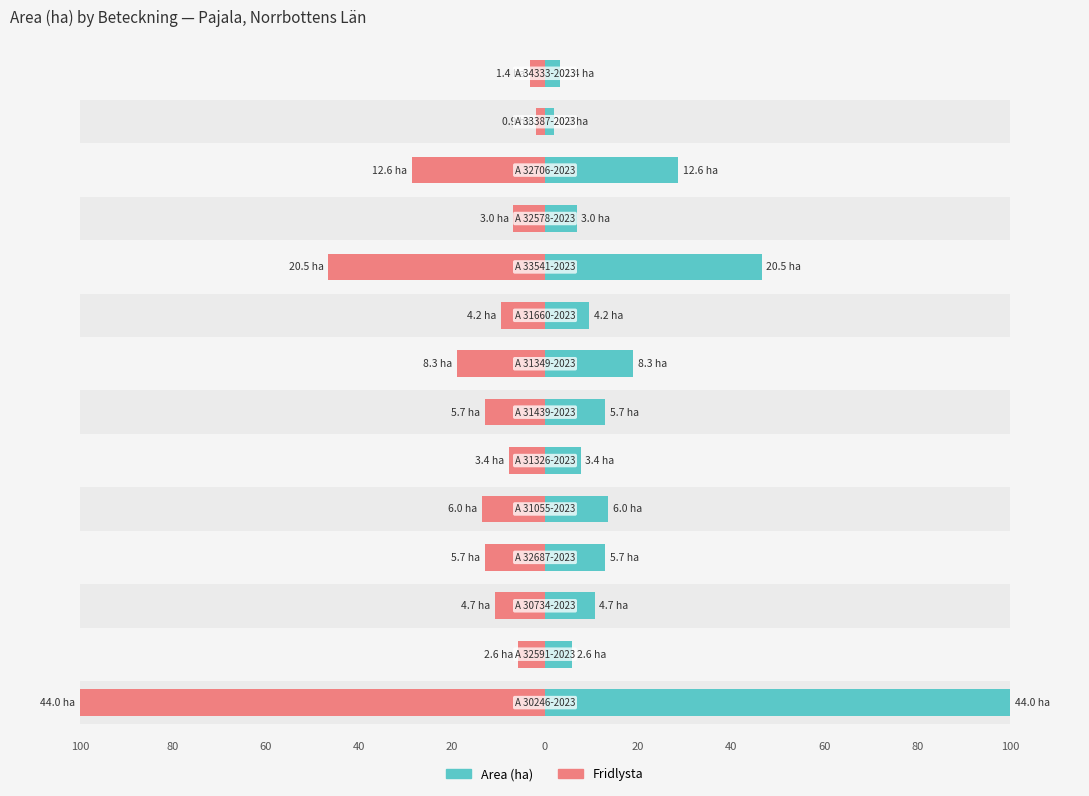

Between 80 and 13, which series saw the biggest shift?

Area (ha)